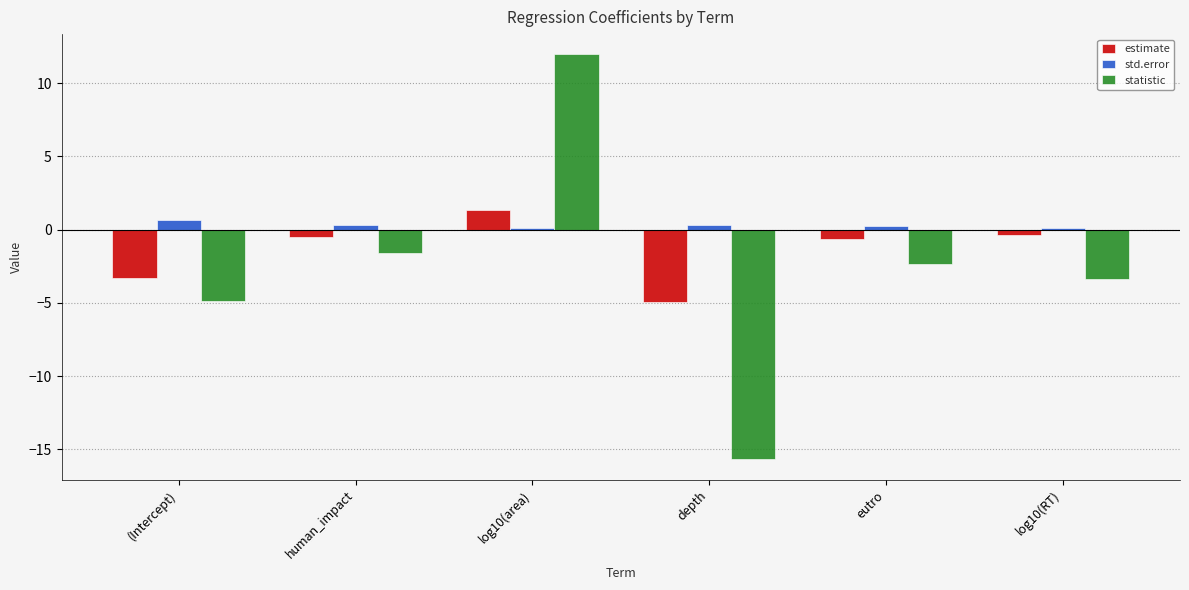

At how many categories does at least one series exceed 6?

1